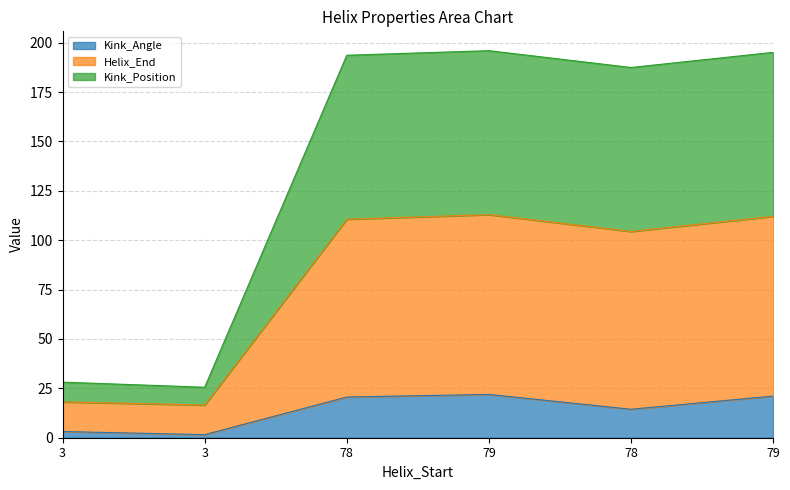

What is the maximum value for Kink_Angle?

21.9